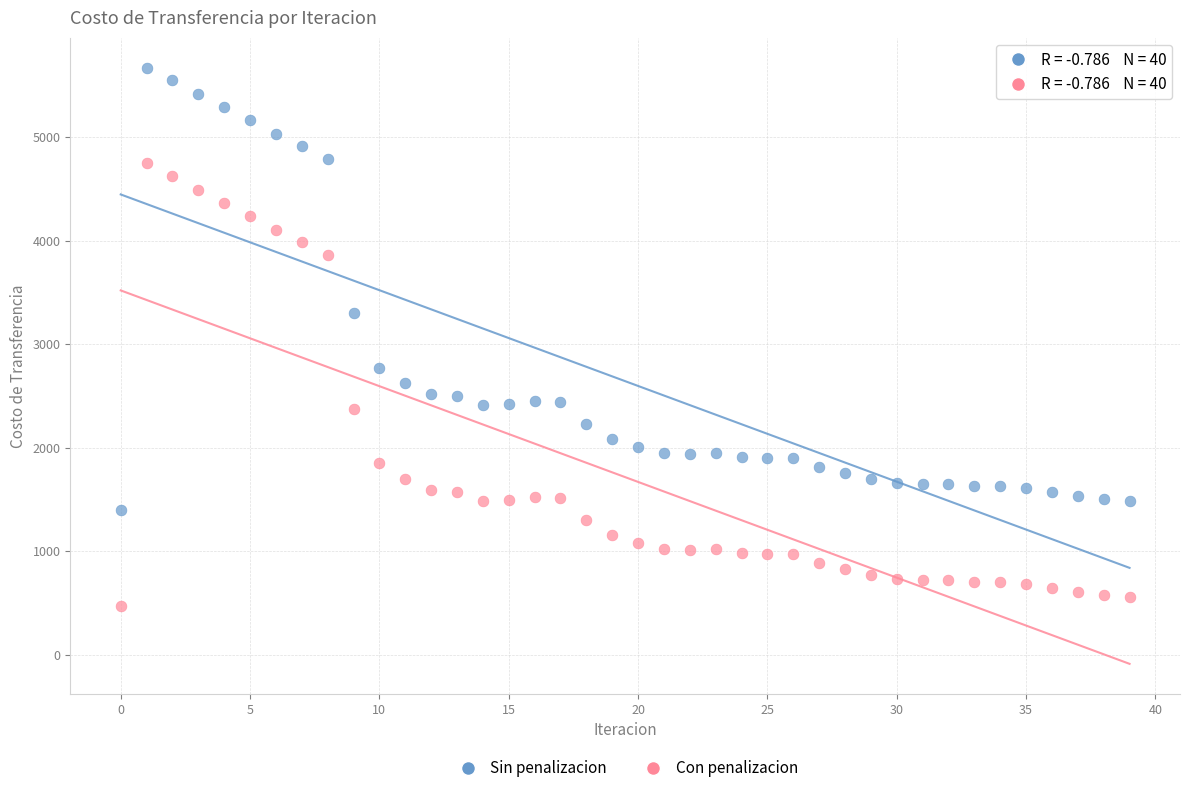

Across all data points, what is the range of Y values (max minus min)?

5196.9